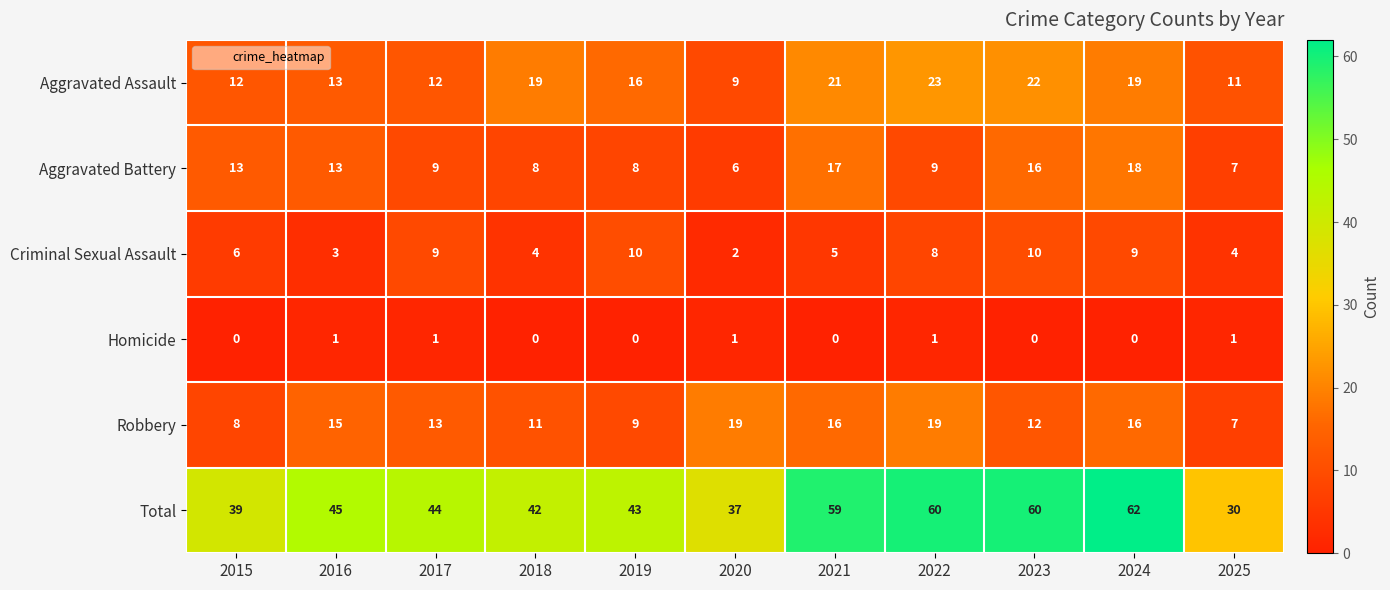

What is the difference between the second highest and second lowest values in the Aggravated Battery series?

10